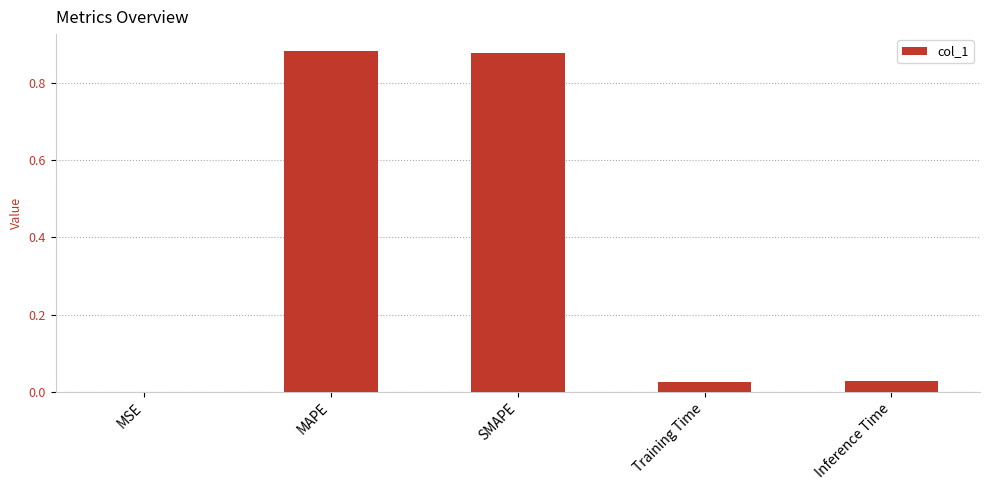

What is the sum of all values?

1.8